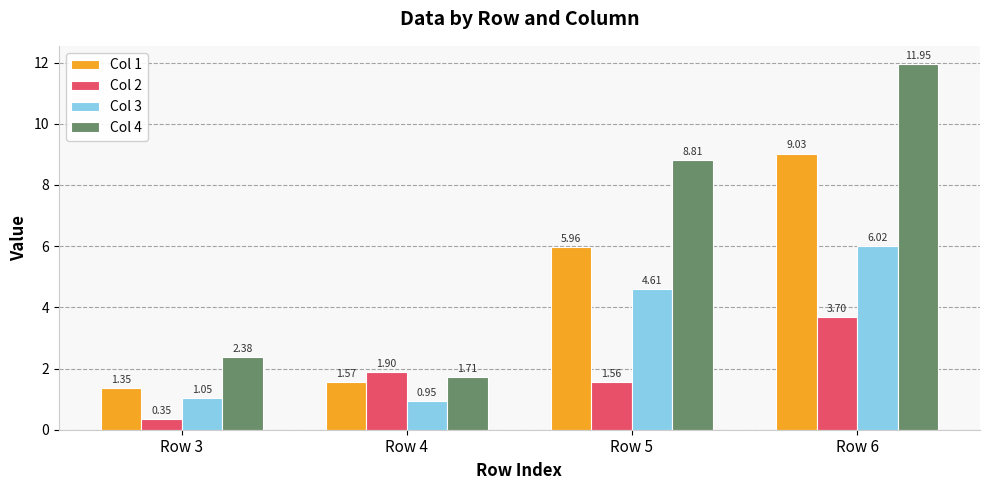

Does the chart contain stacked bars?

No